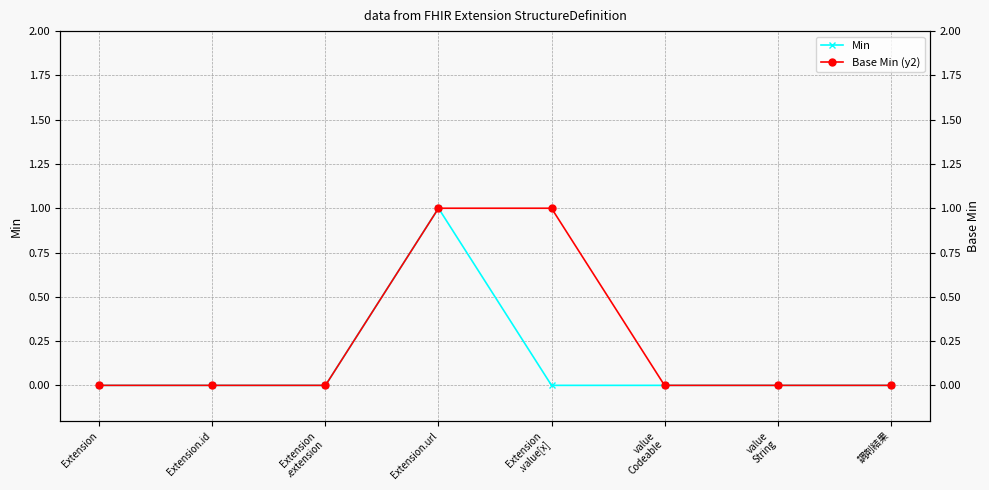

True or false: Base Min (y2) has more than 0 interior local peaks.

False